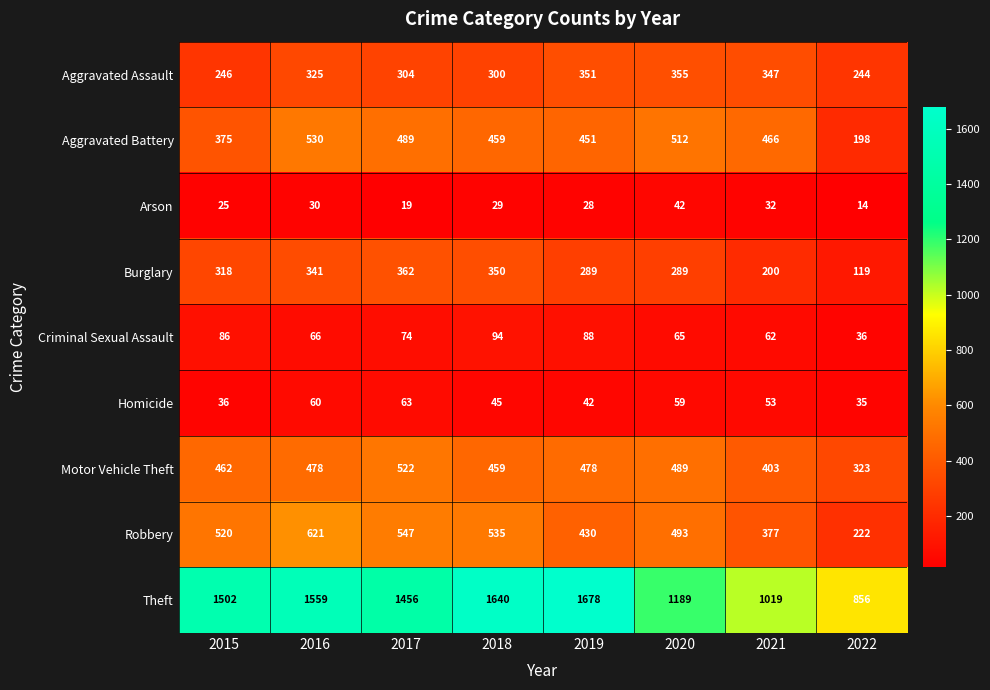

The value of Robbery at 2017 is 341. True or false?

False